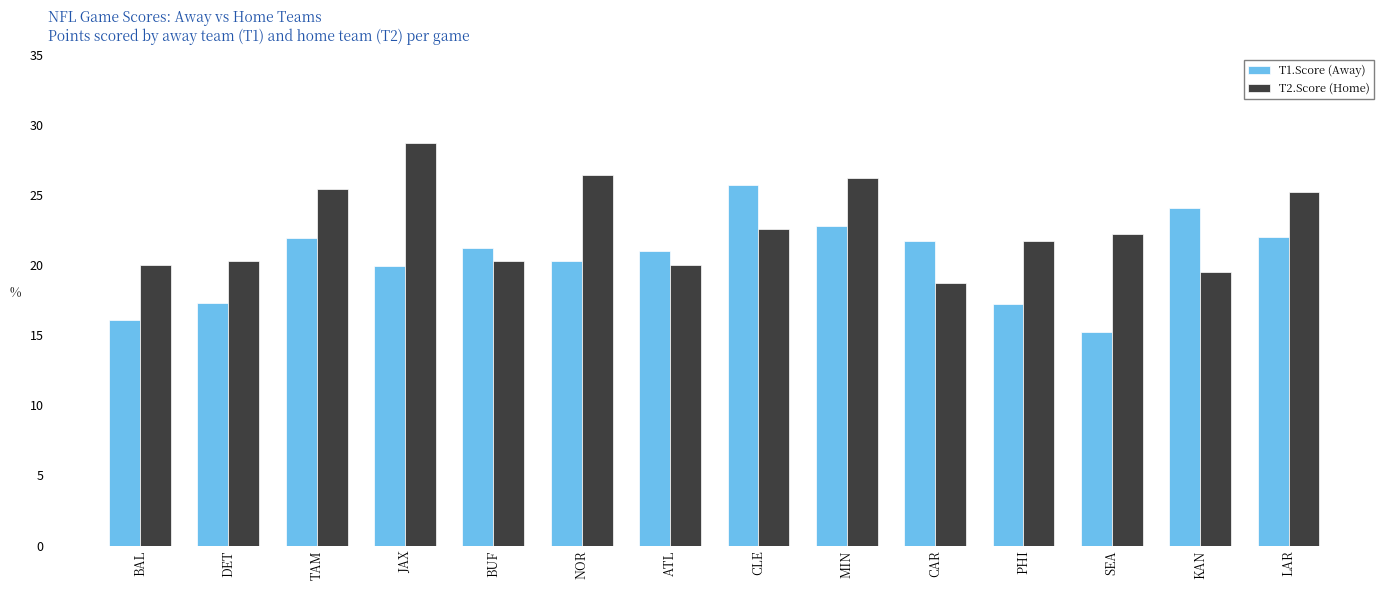

List the series in order of their peak value, highest first.

T2.Score (Home), T1.Score (Away)